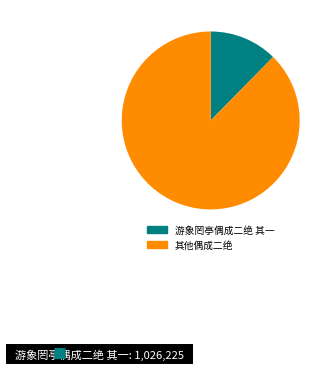

Does any single category account for the majority?

Yes